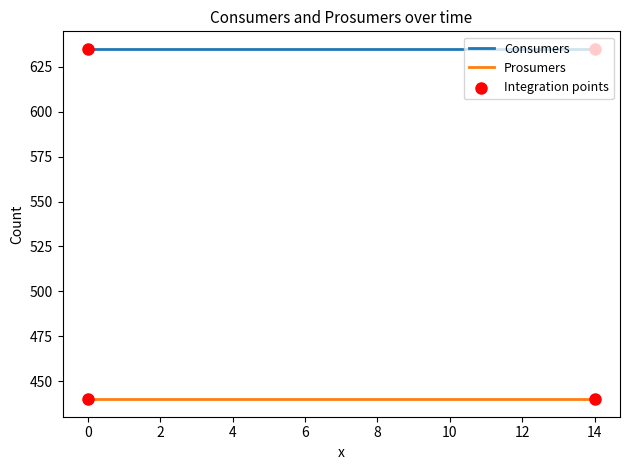

List the series in order of their overall mean, highest first.

Consumers, Prosumers